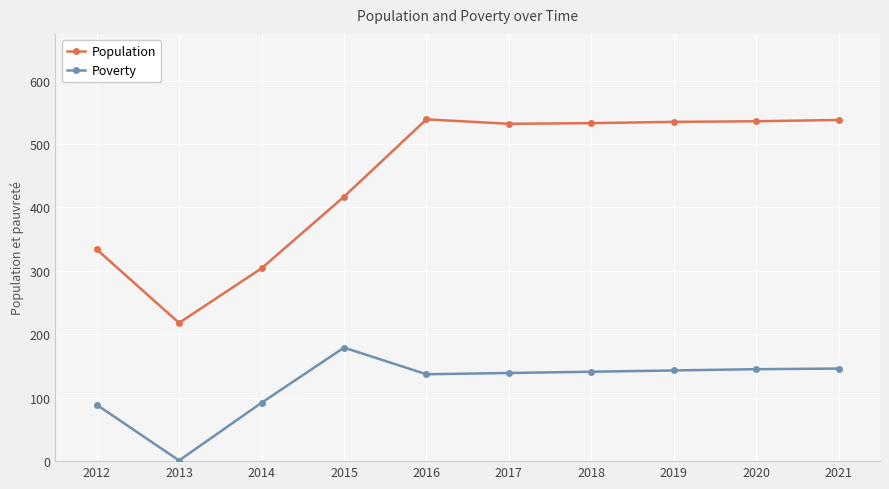

What is the spread (max minus min) of values at 2015?

238